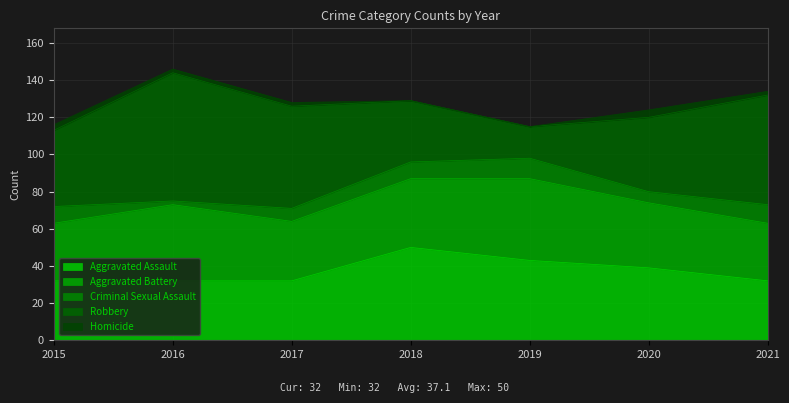

Between 2015 and 2018, which series saw the biggest shift?

Aggravated Assault